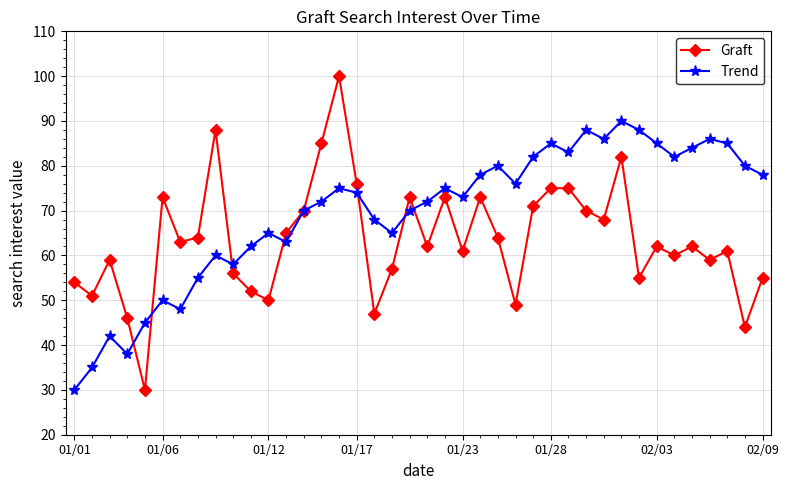

Which series has the largest range (max minus min)?

Graft